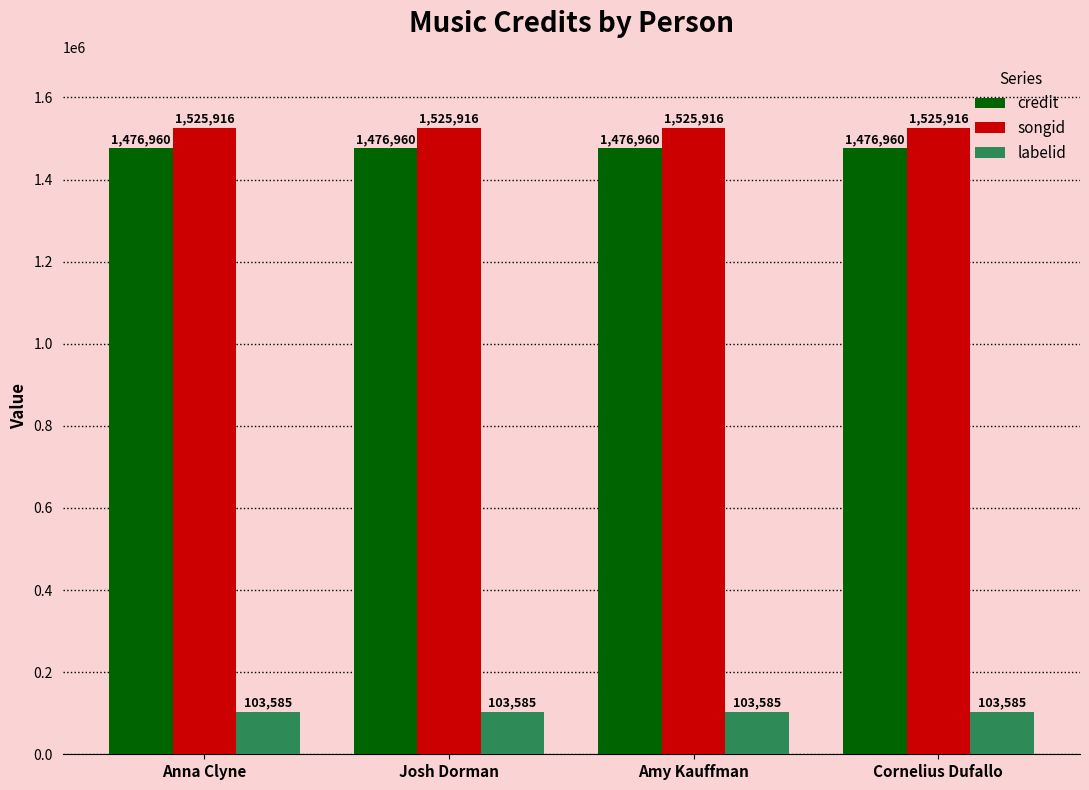

What is the greatest value displayed?

1525916